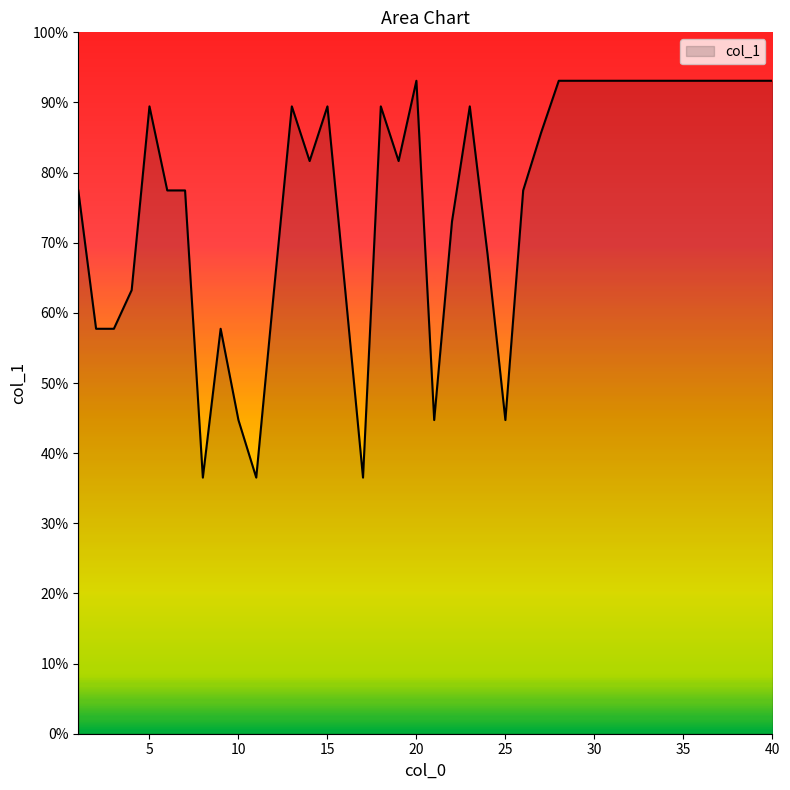

What is the difference between the second highest and second lowest values?

56.6